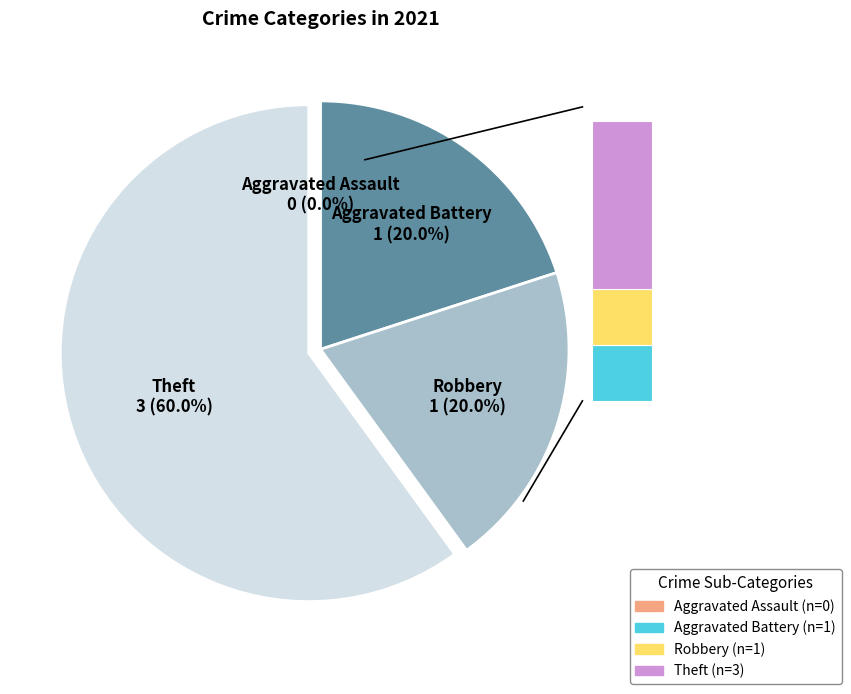

Rank the categories by value from lowest to highest.

Aggravated Assault, Aggravated Battery, Robbery, Theft